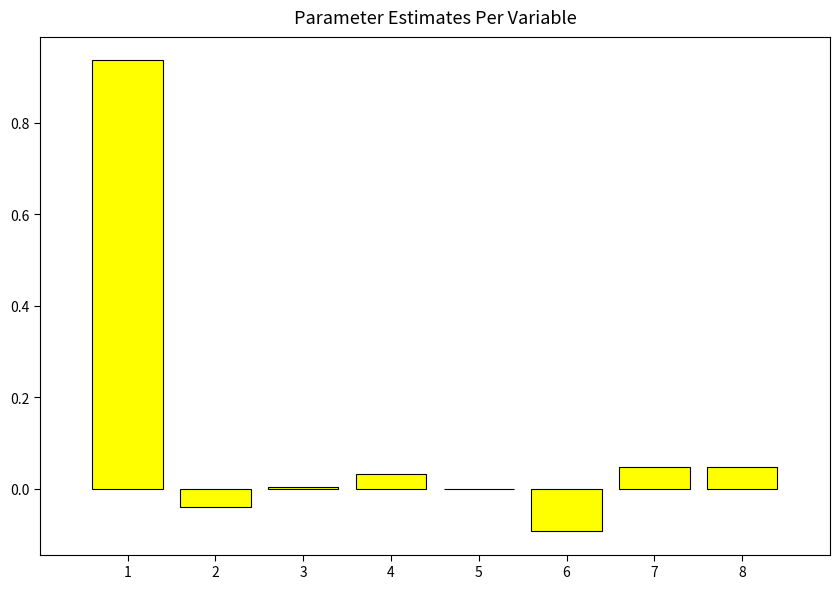

True or false: the data shows 1.6 at 1.

False